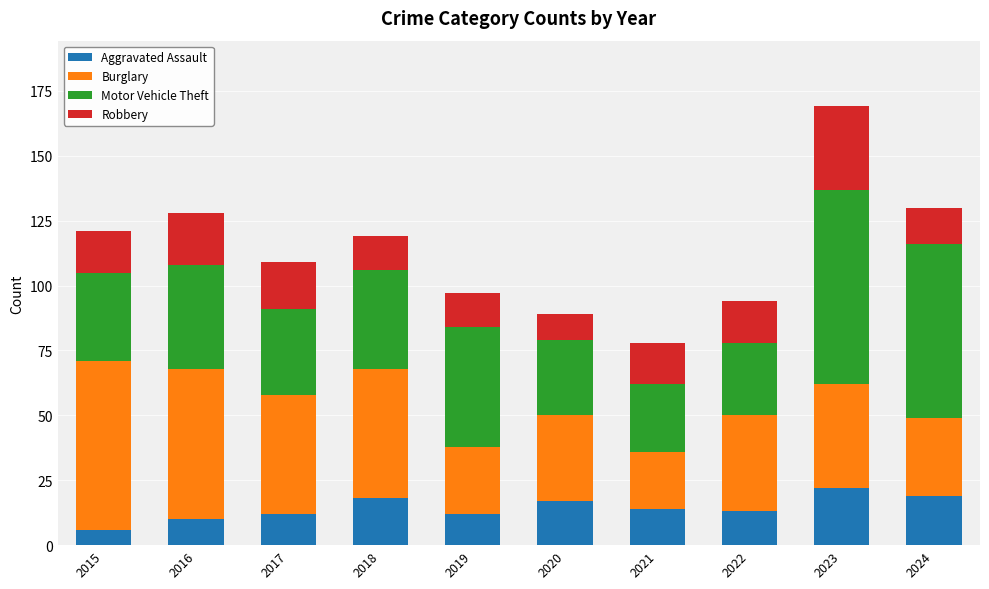

Are the bars horizontal?

No